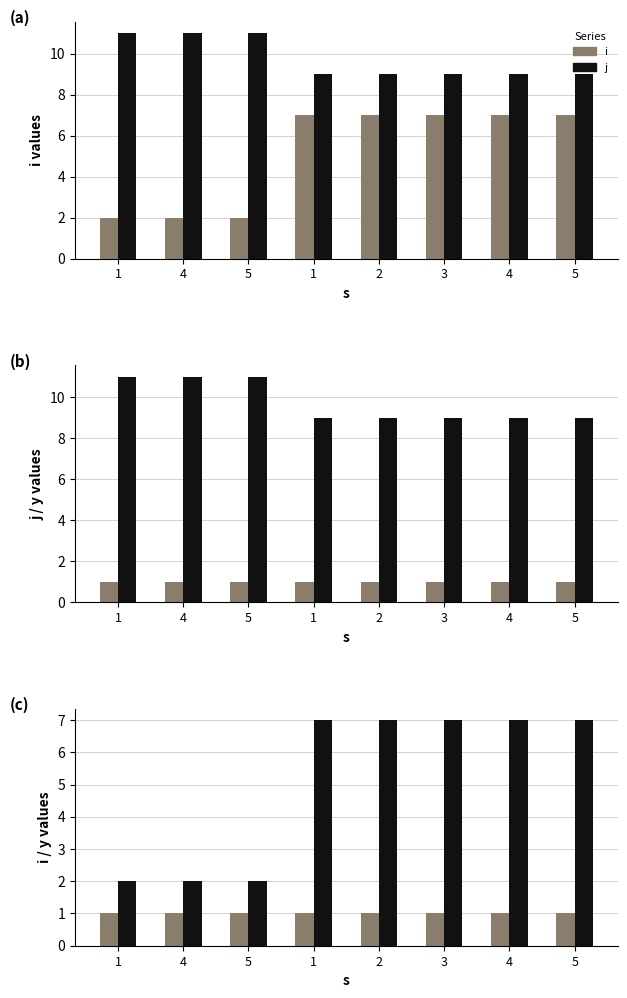

What is the sum of all j values?

78